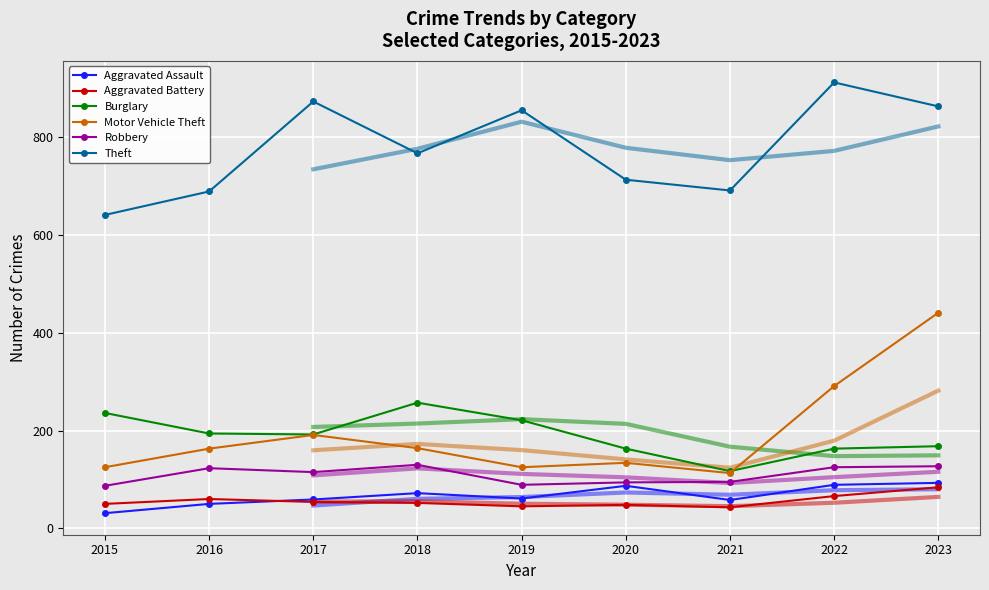

At which label is Motor Vehicle Theft closest to 277?

2022